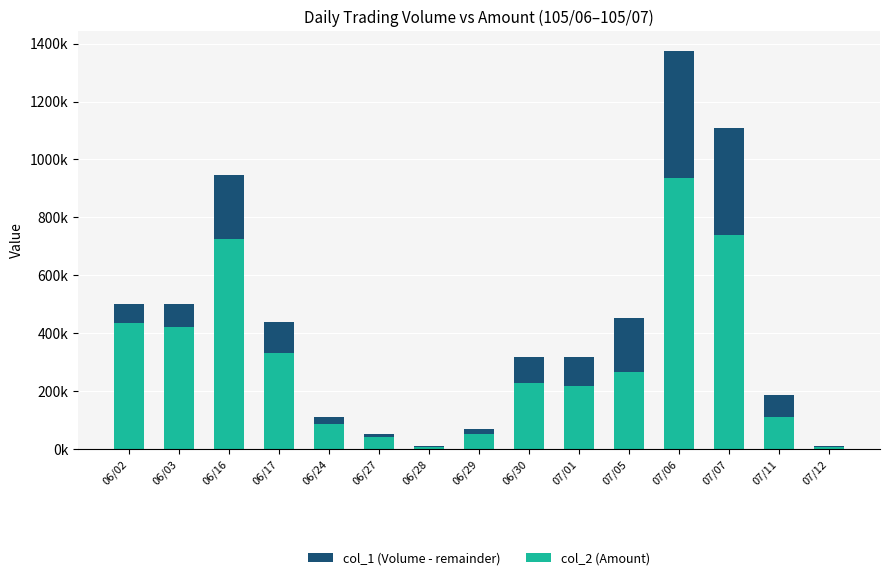

What is the highest value of the col_1 (Volume - remainder) series?

438770